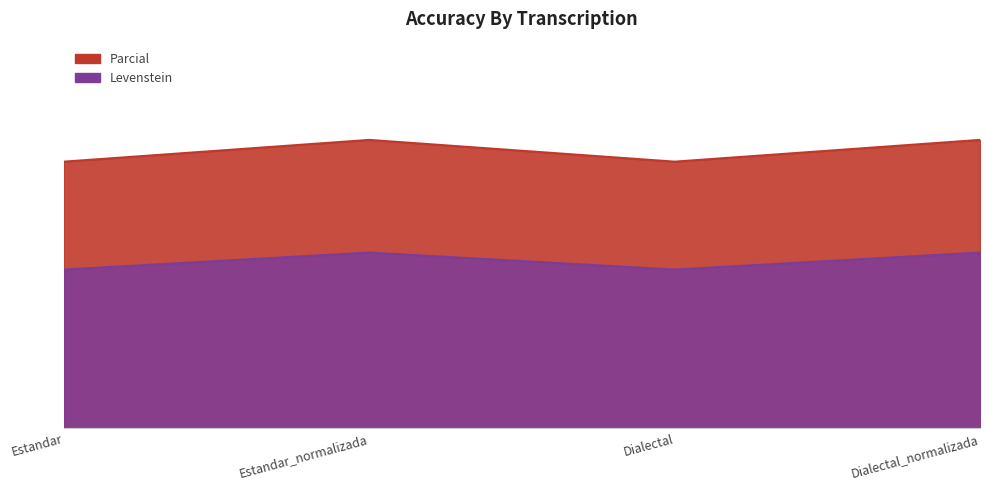

How many lines are shown in the chart?

2